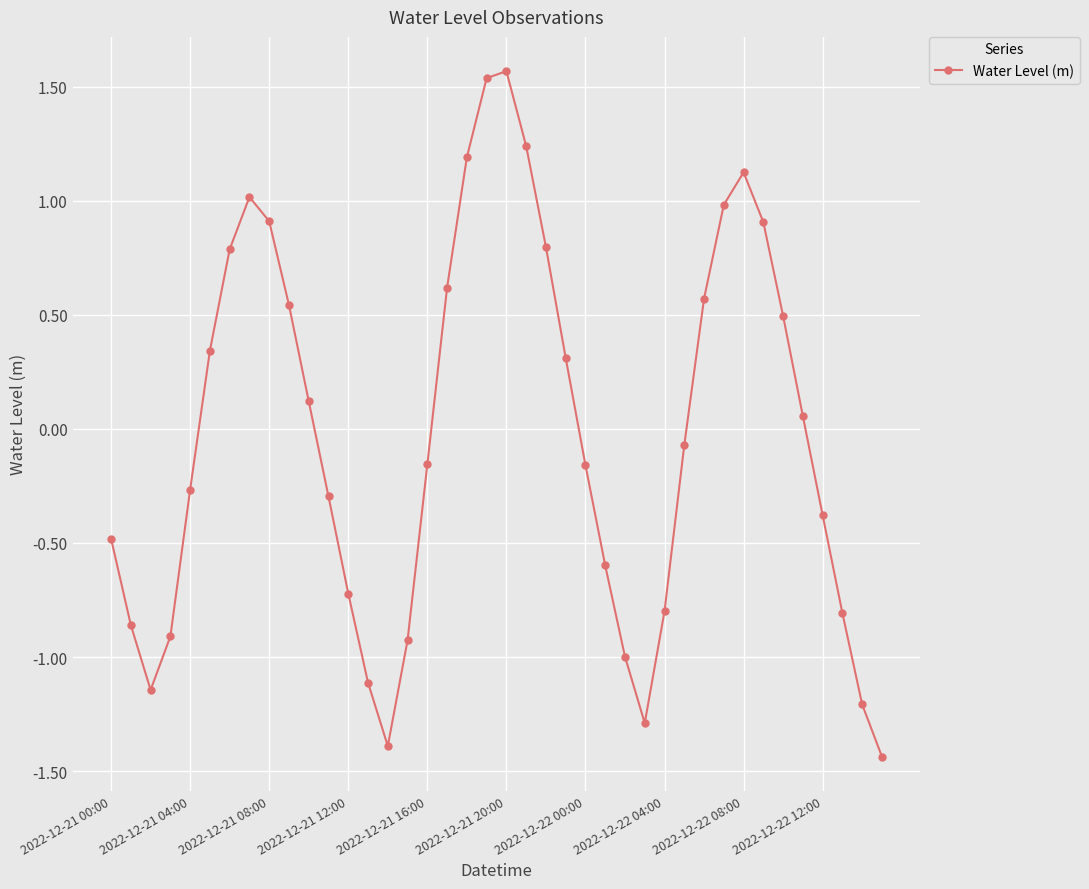

How many points are lower than both their immediate neighbors (excluding endpoints)?

3